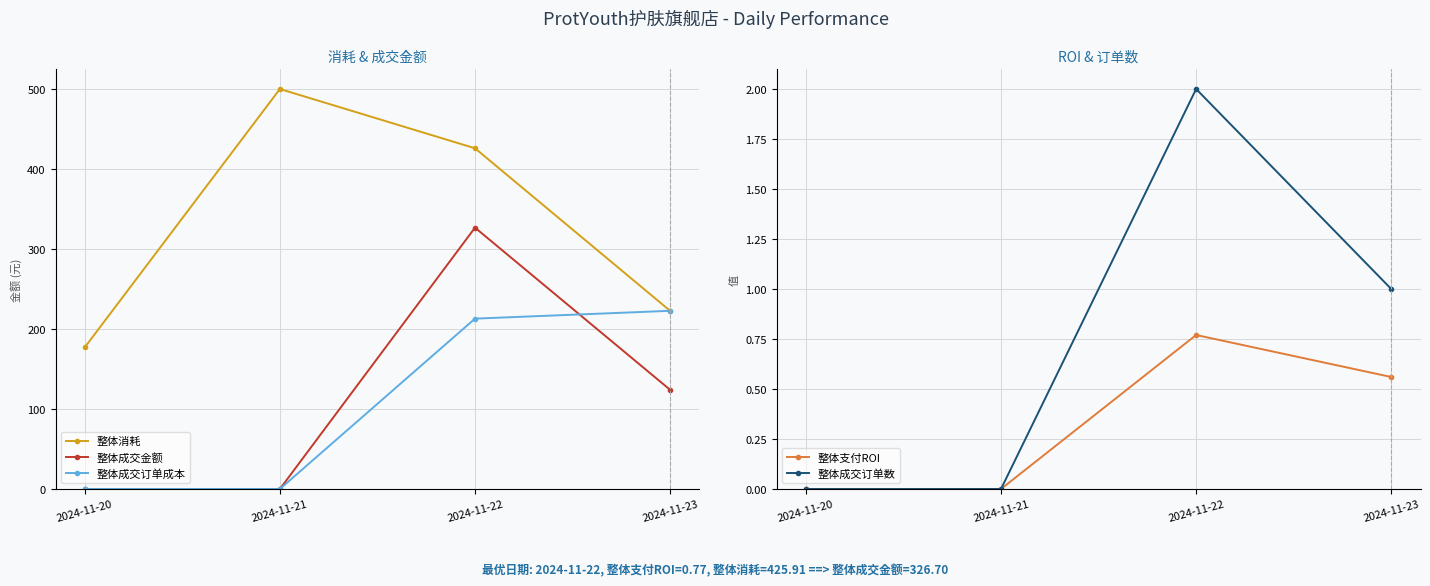

Between 2024-11-20 and 2024-11-21, which series saw the biggest shift?

整体消耗